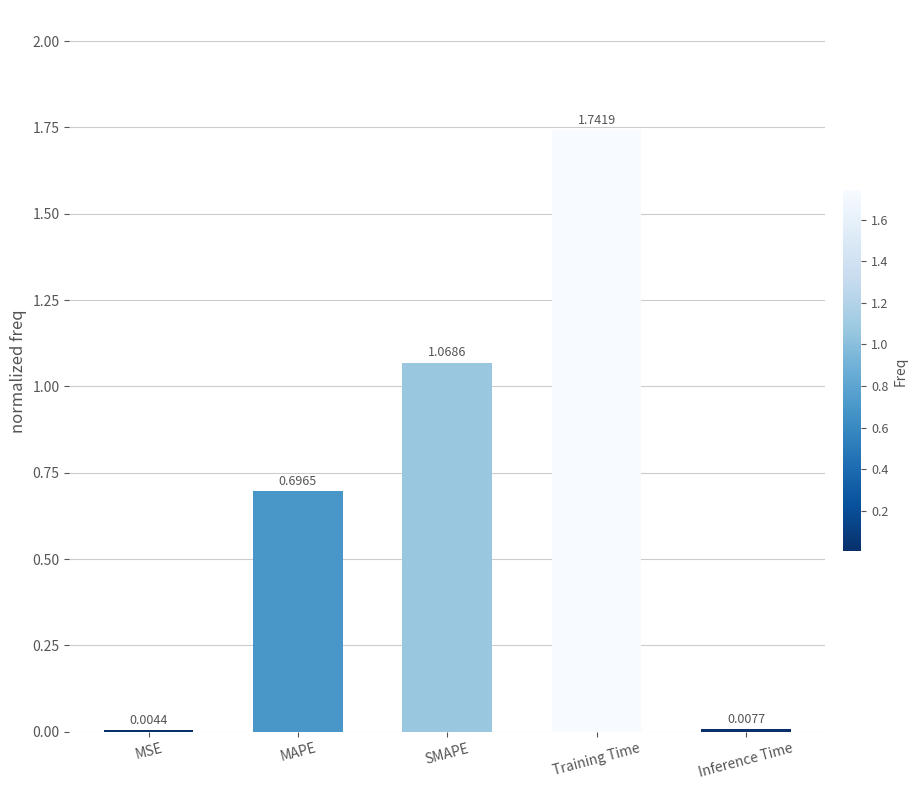

At which category does the chart reach its peak across all series?

Training Time